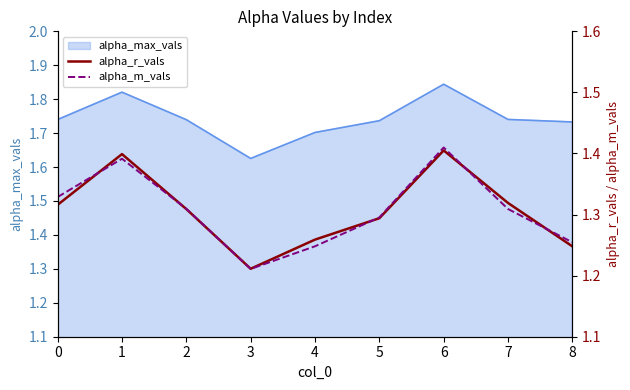

What is the greatest value displayed?

1.4